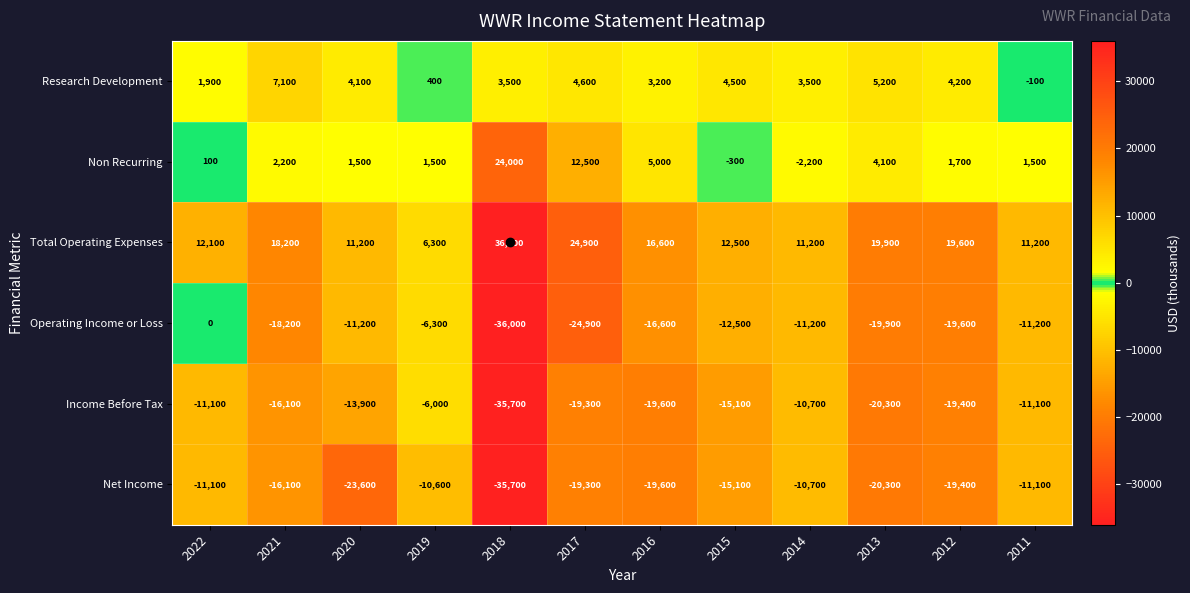

The Total Operating Expenses series shows 6300 at 2019. True or false?

True